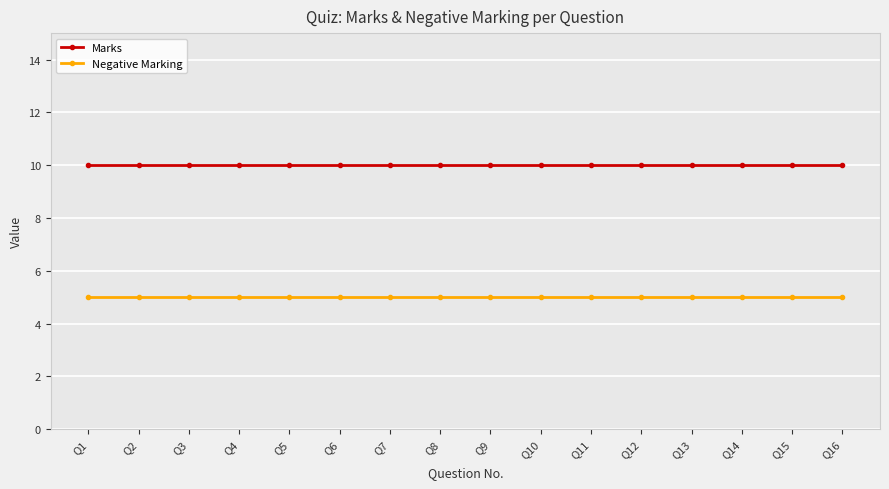

Rank the series at Q15 from highest to lowest value.

Marks, Negative Marking